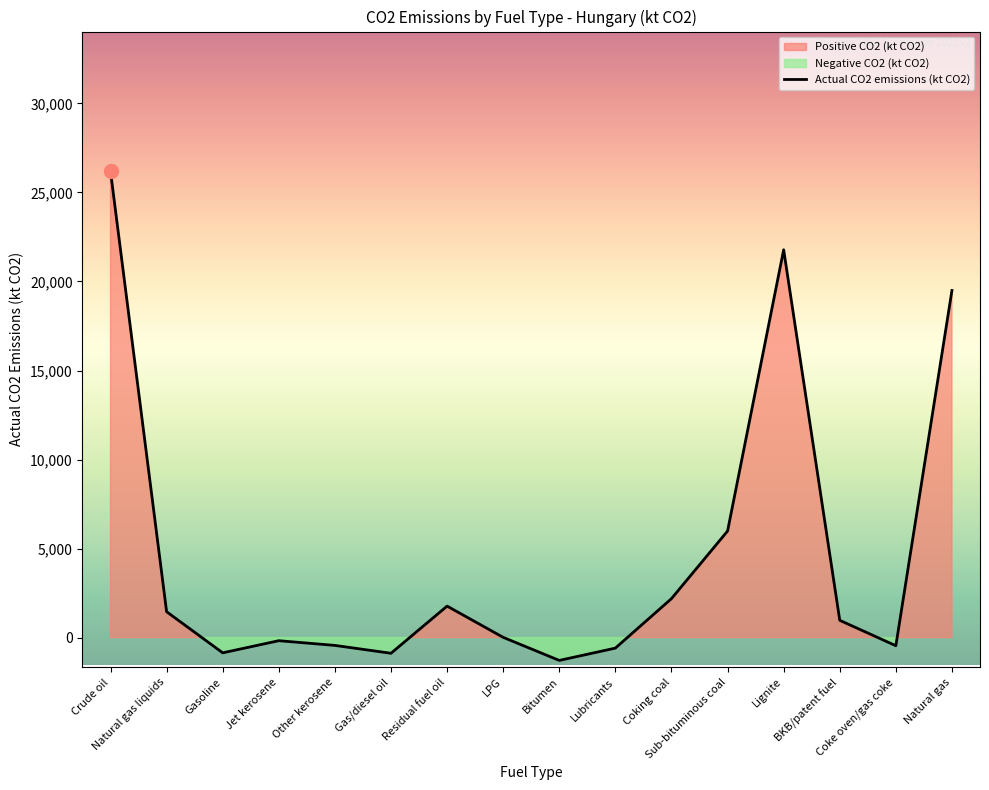

What is the label of the 11th point from the left?

Coking coal